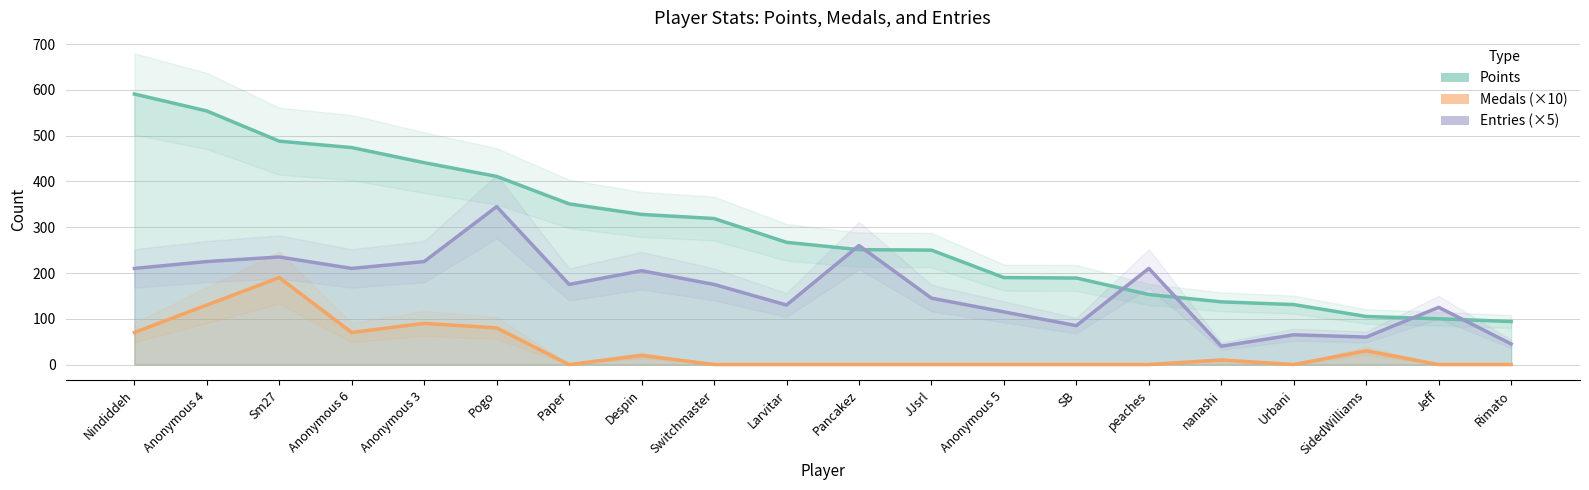

What is the sum of the Entries ×5 (line) values at Anonymous 5 and Larvitar?

245